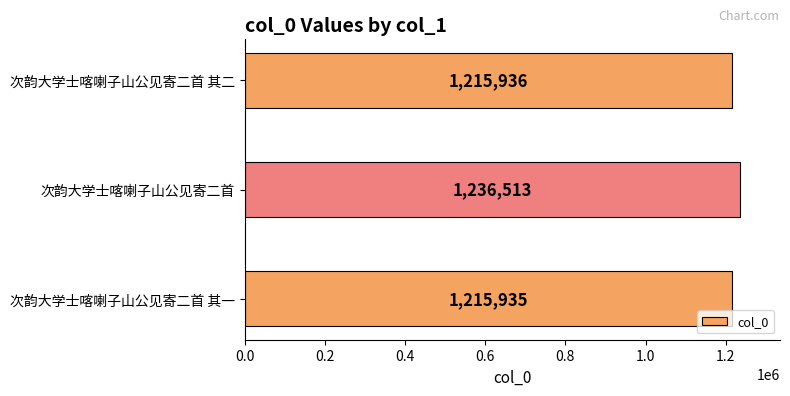

Rank the categories by value from highest to lowest.

次韵大学士喀喇子山公见寄二首, 次韵大学士喀喇子山公见寄二首 其二, 次韵大学士喀喇子山公见寄二首 其一